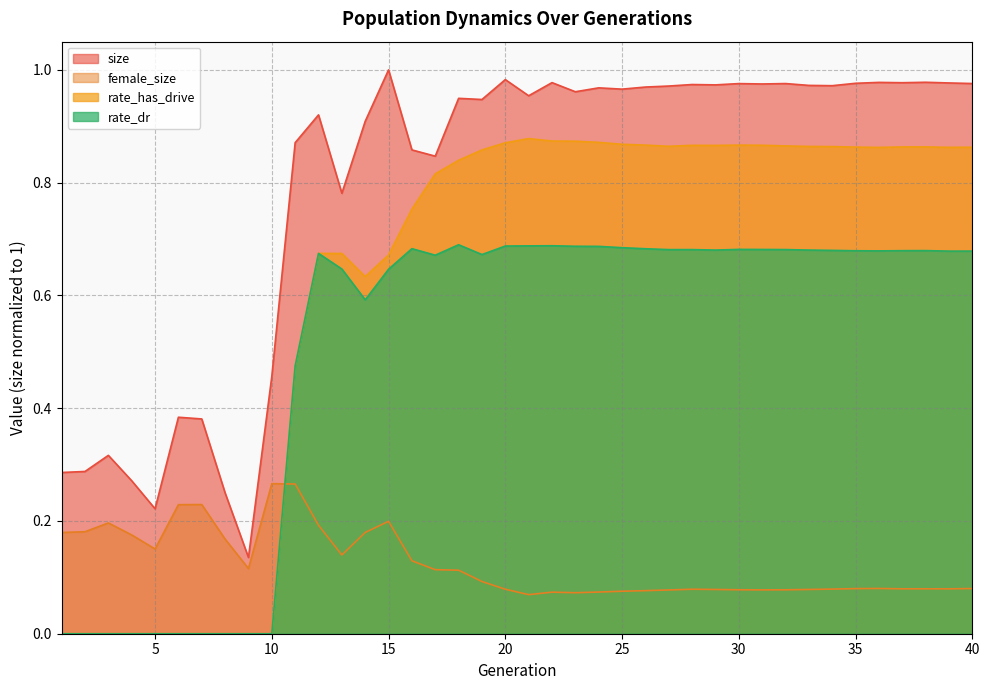

At which category is the sum across all series the highest?

20